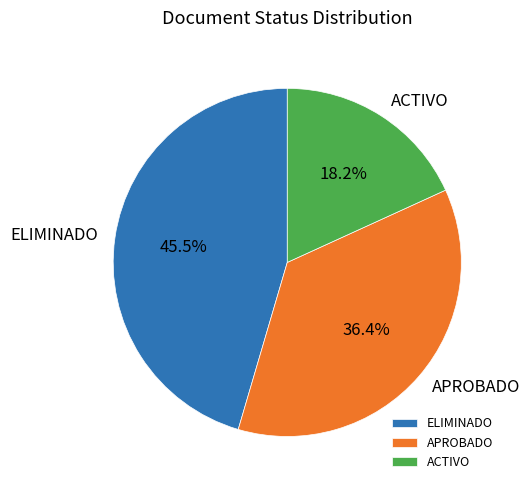

What is the total percentage of ELIMINADO and ACTIVO?

63.6%